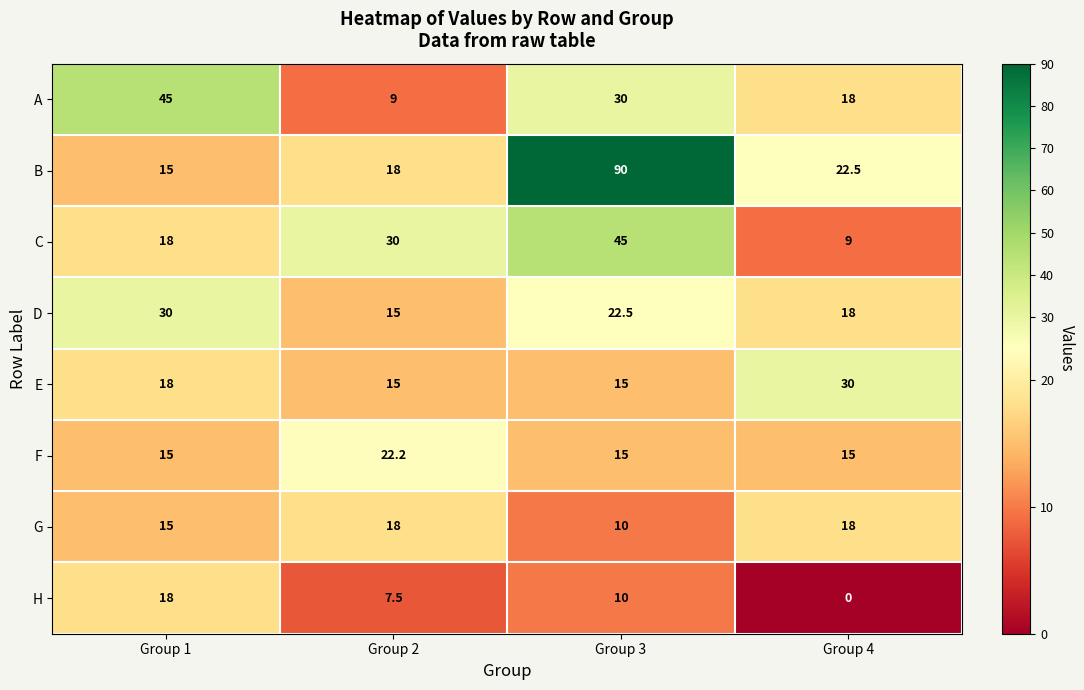

Is the value of F at Group 1 greater than the value of E at Group 1?

No